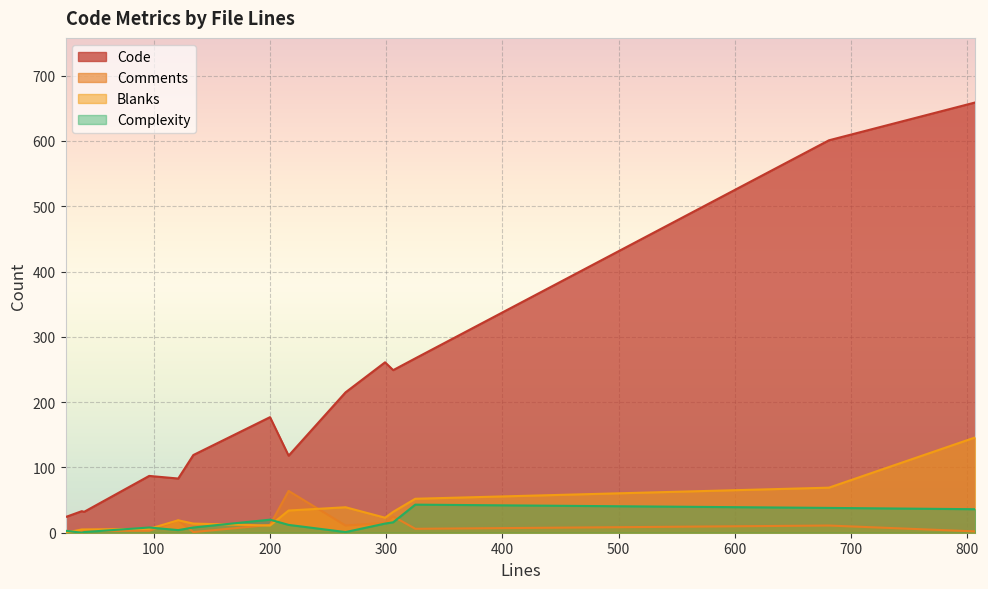

Rank the categories by Complexity value from highest to lowest.

325, 681, 807, 200, 306, 299, 216, 96, 134, 121, 24, 40, 265, 38